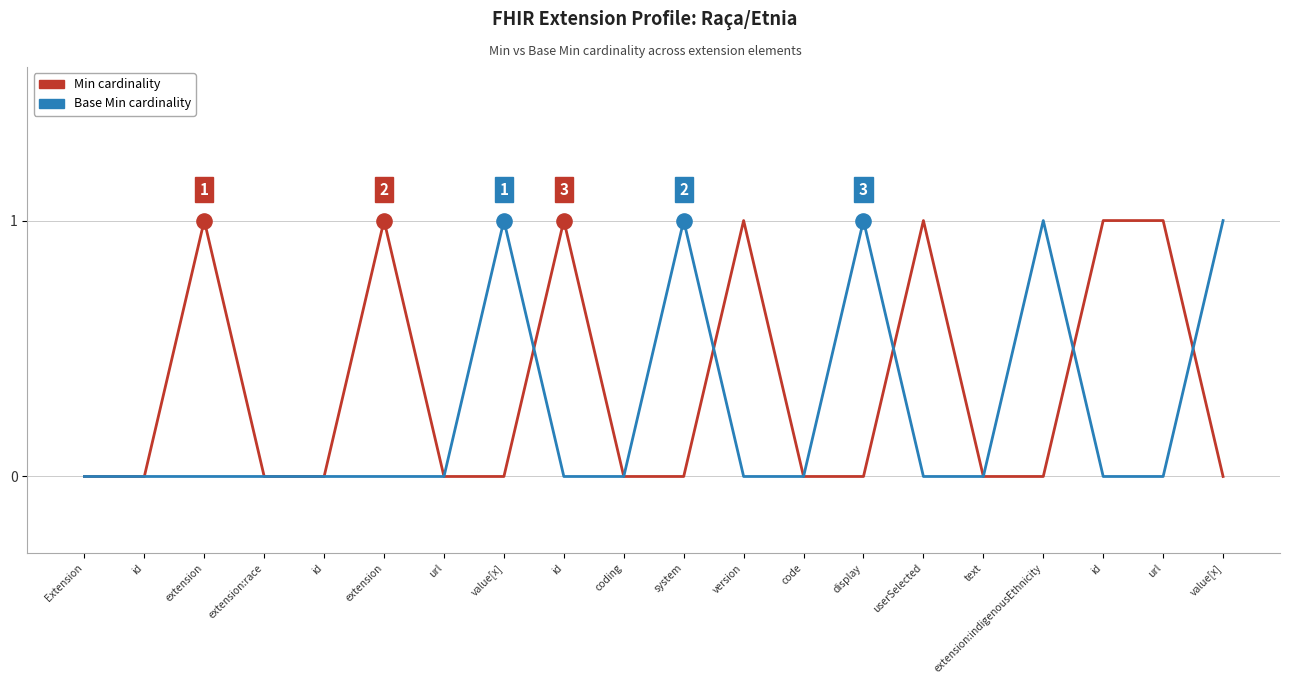

Does the chart have visible grid lines?

Yes